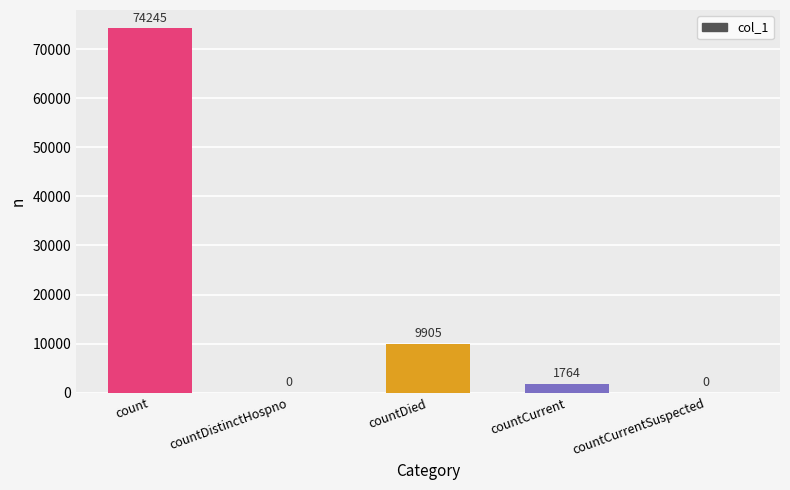

The chart shows a value of 128994 at count. True or false?

False